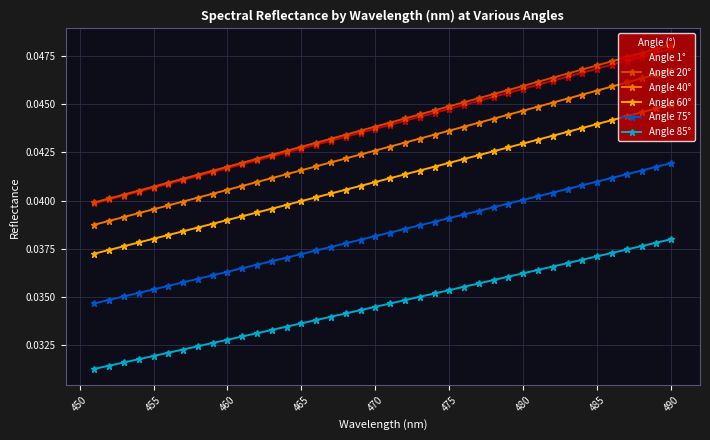

Which series has the widest spread of values?

Angle 20°